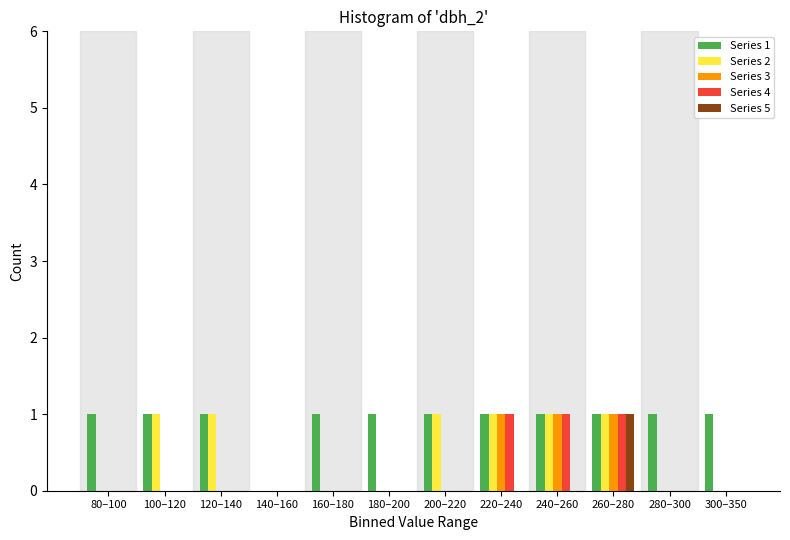

What is the sum of all Series 4 values?

3